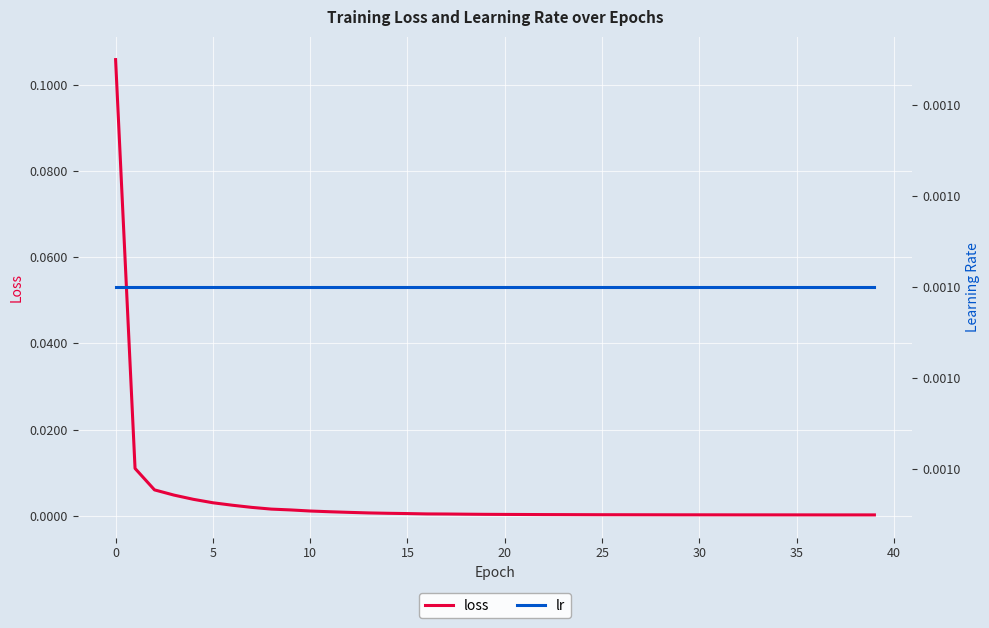

What is the label of the 13th point from the left?

12